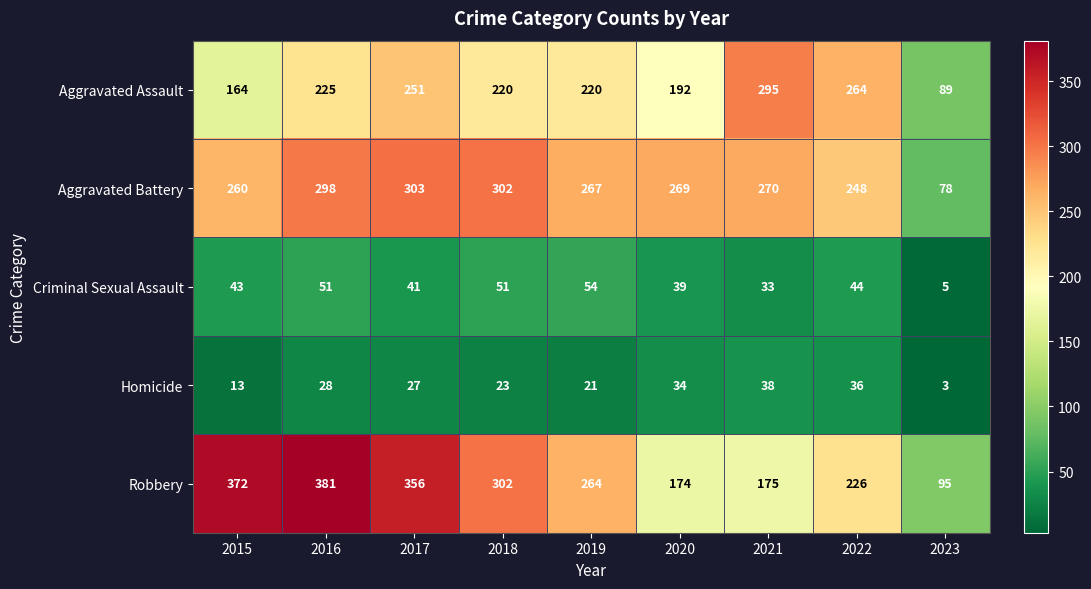

Where does the Homicide series first go above 27?

2016